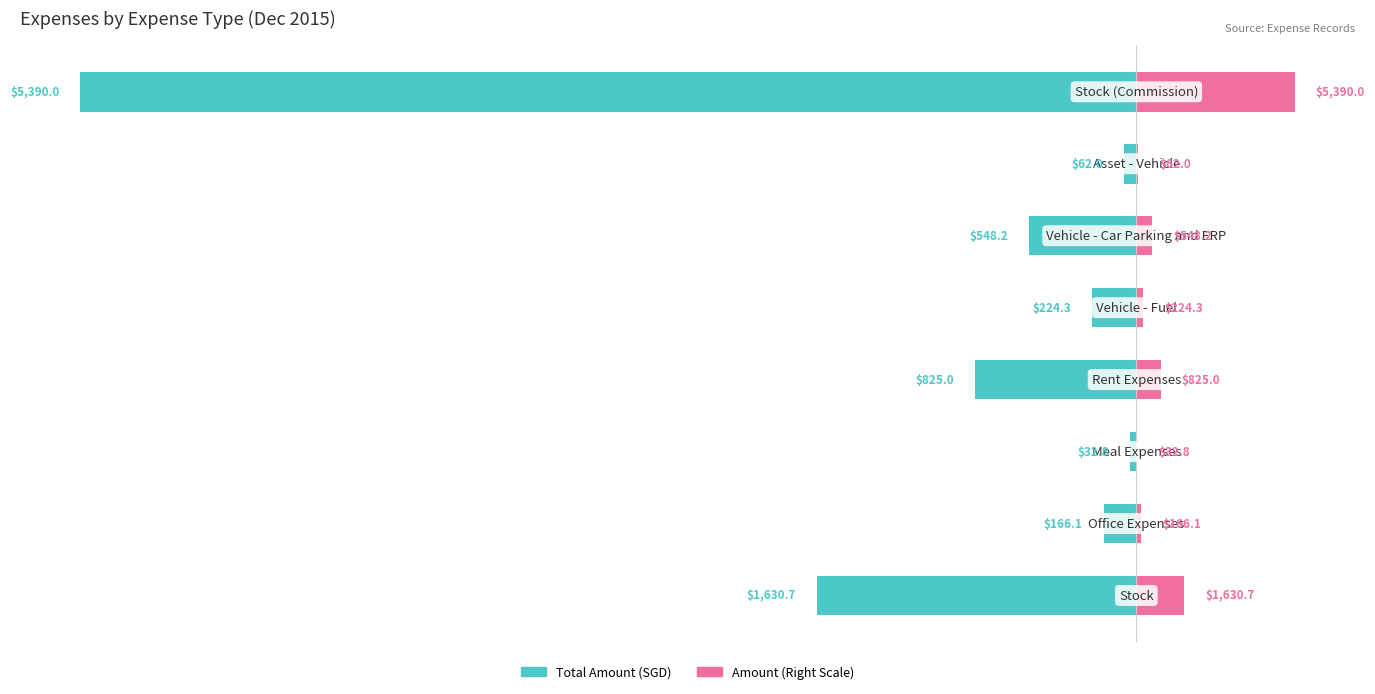

True or false: Total Amount (SGD) has a value of -224.3 at 4.

True